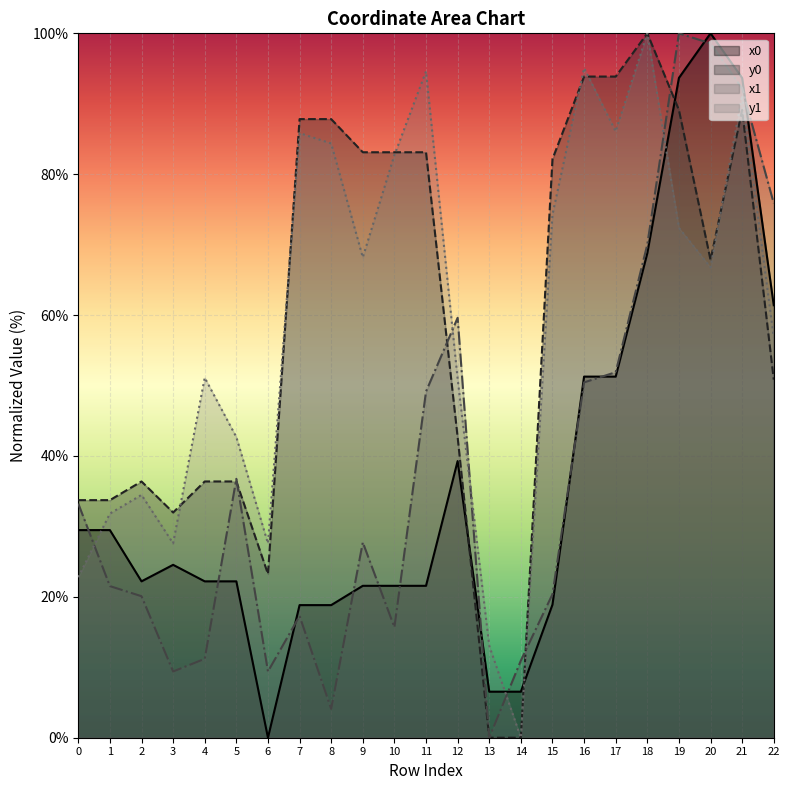

What is the total value across all series at 11?

248.4